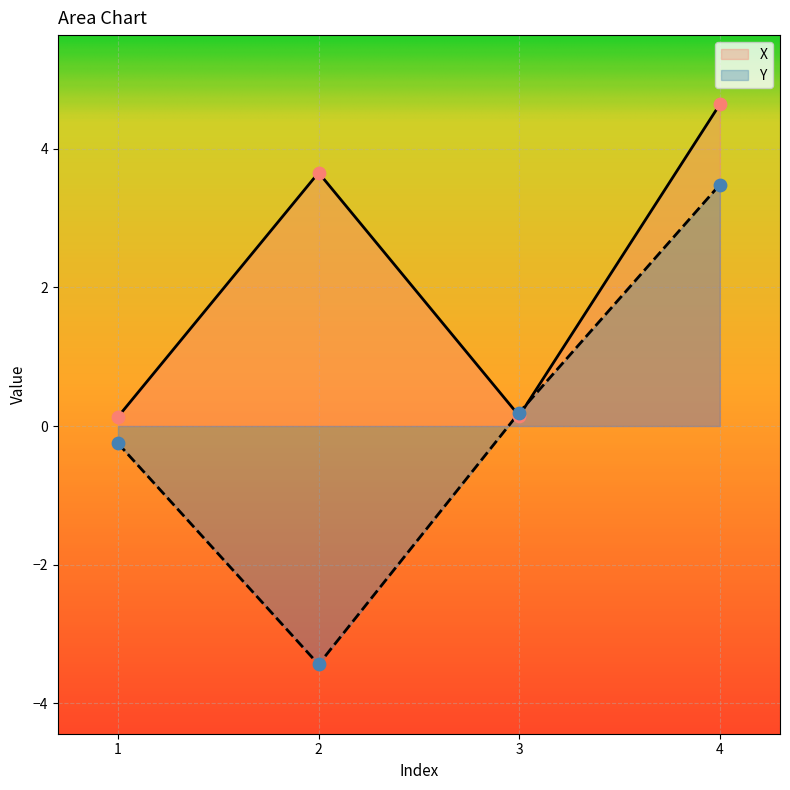

Which series has the widest spread of Y values?

Y